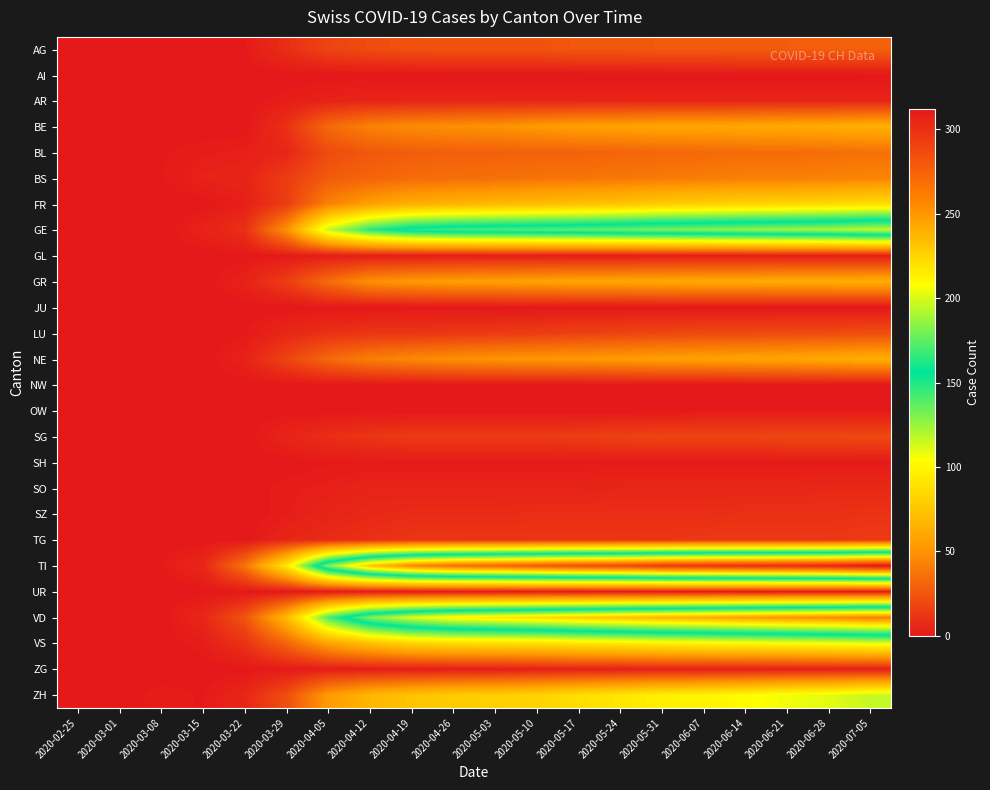

What is the spread (max minus min) of values at 2020-06-21?

302